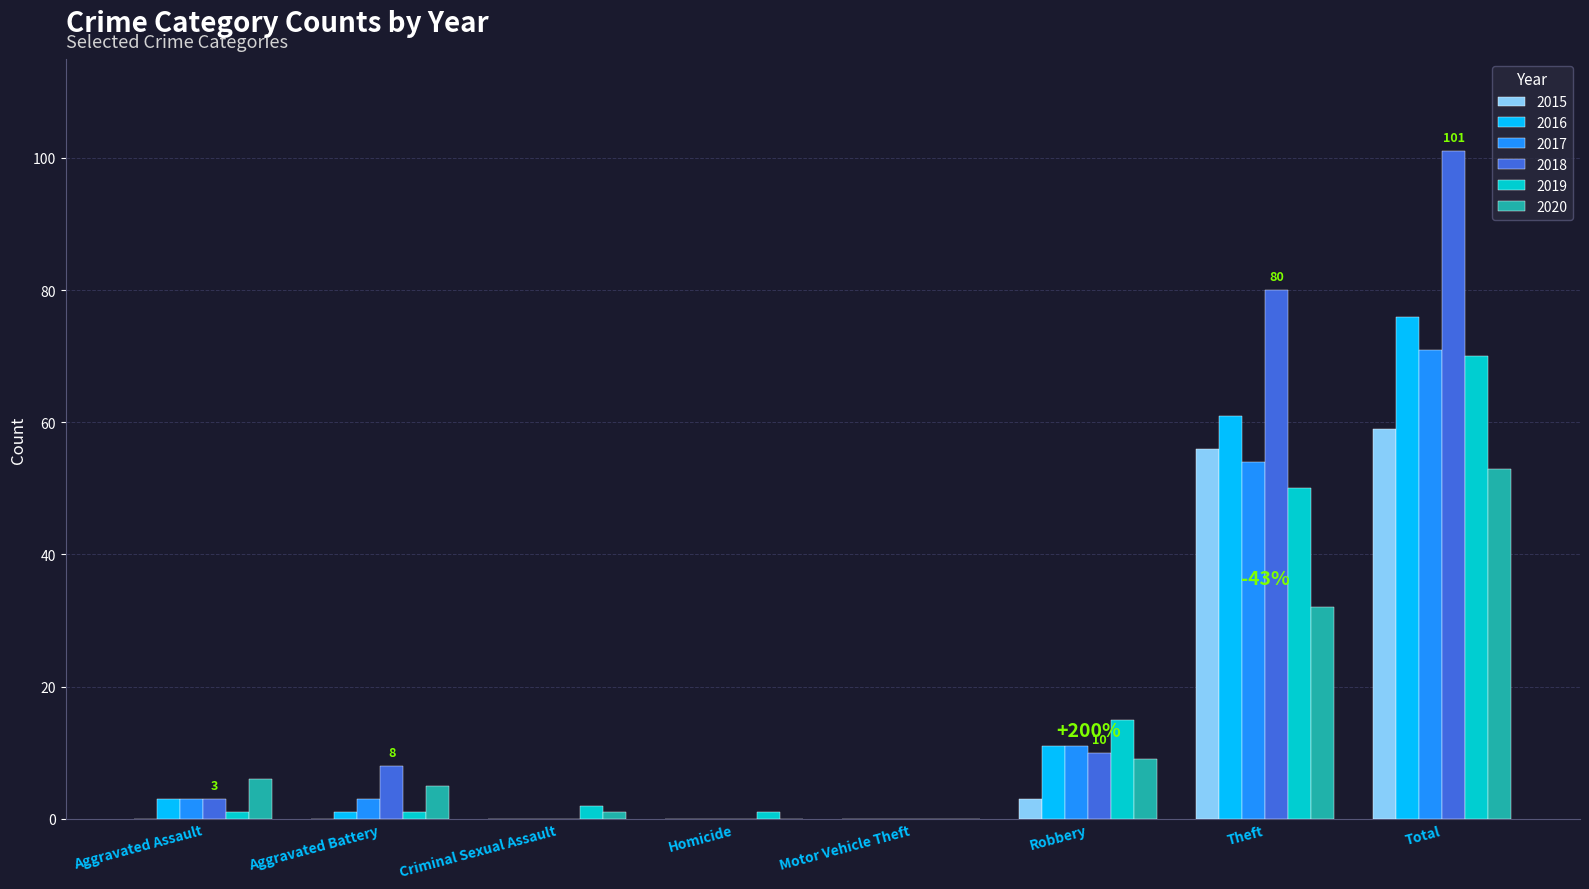

What are all the series names shown in the legend?

2015, 2016, 2017, 2018, 2019, 2020